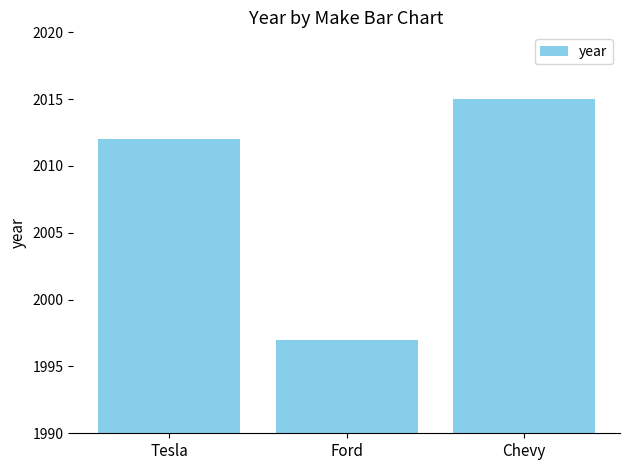

Which category has the lowest value across all series?

Ford